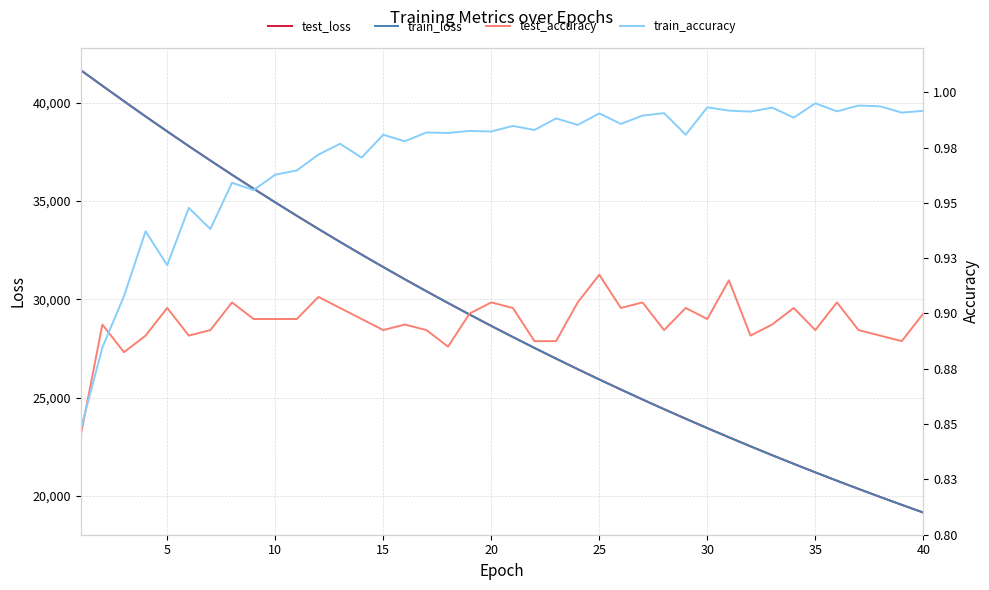

How many interior local valleys does the train_accuracy series have?

15